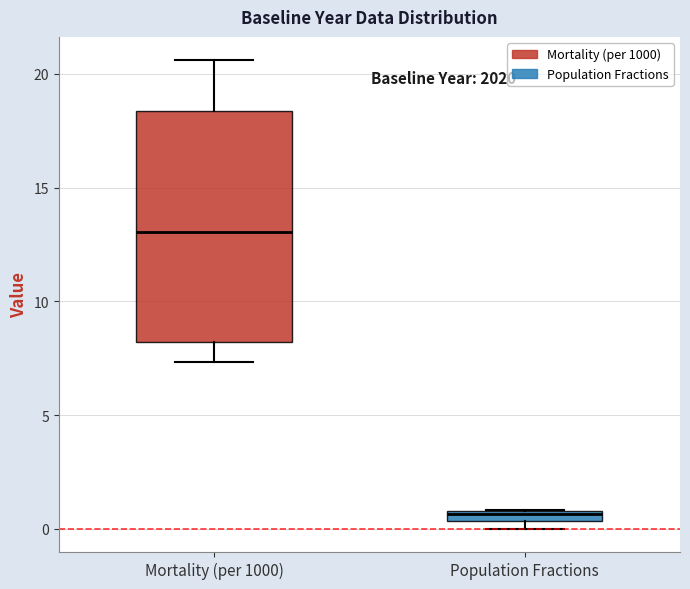

Comparing the boxes themselves (not the whiskers), which one is the tallest?

Mortality (per 1000)